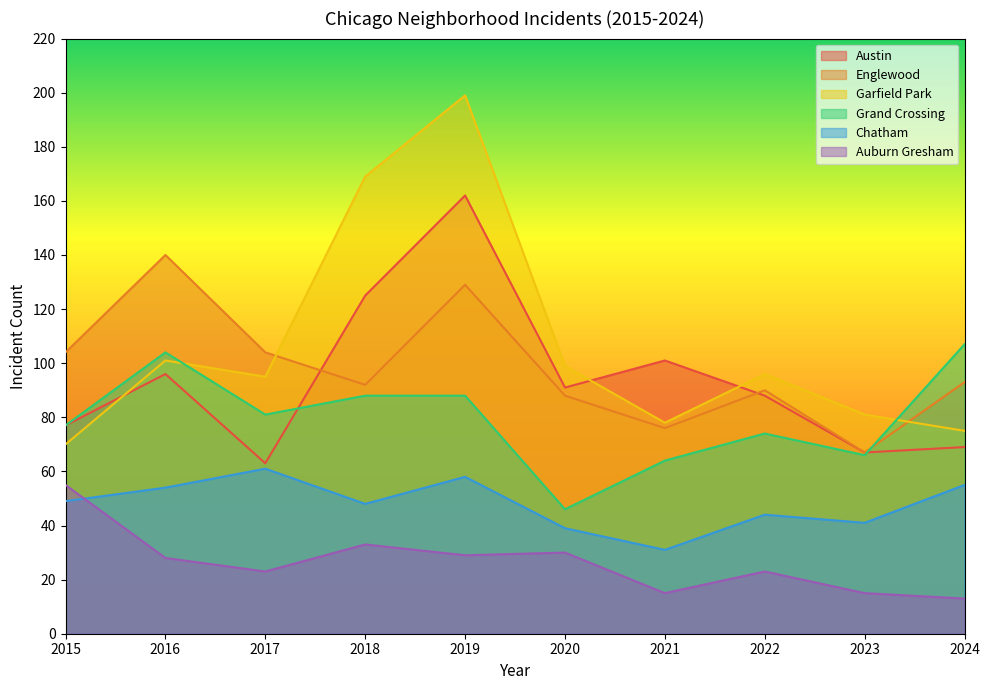

True or false: Chatham and Englewood intersect in this chart.

False